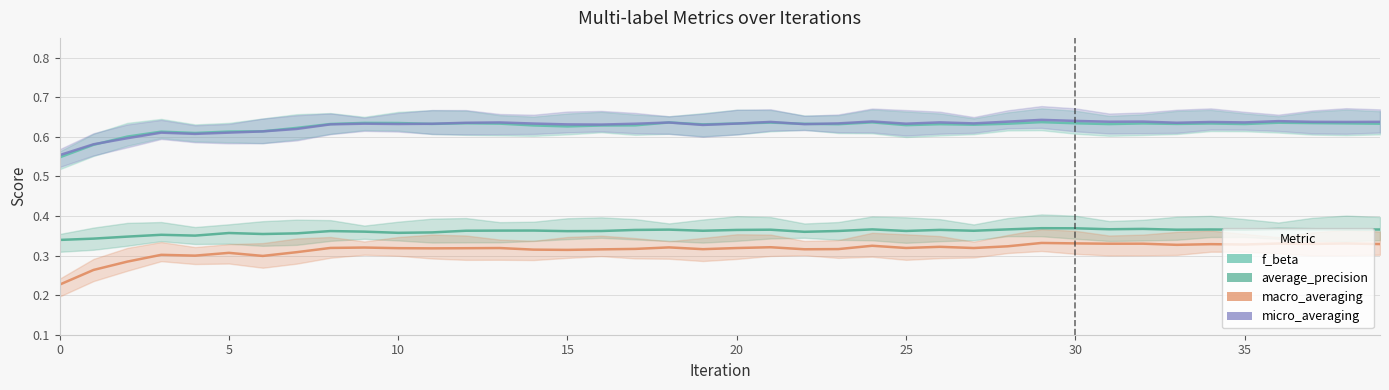

Count the number of data series in this chart.

4